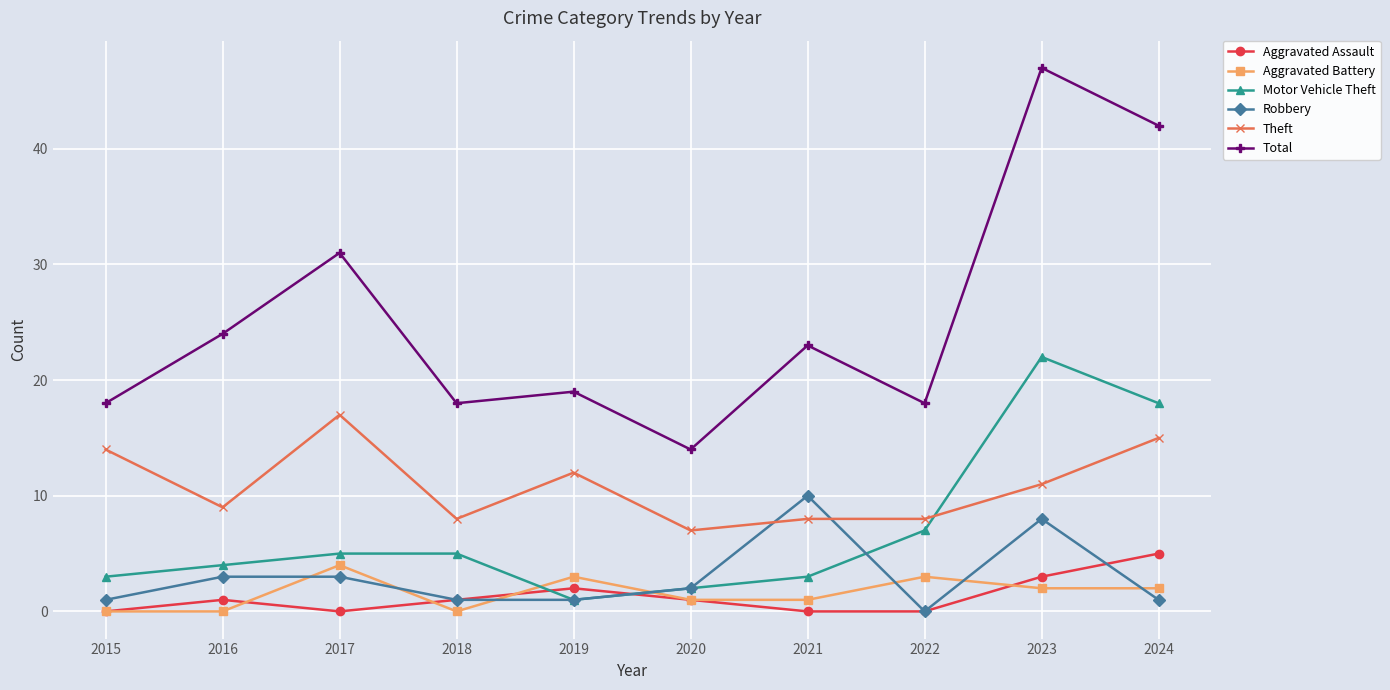

At which category does the chart reach its peak across all series?

2023